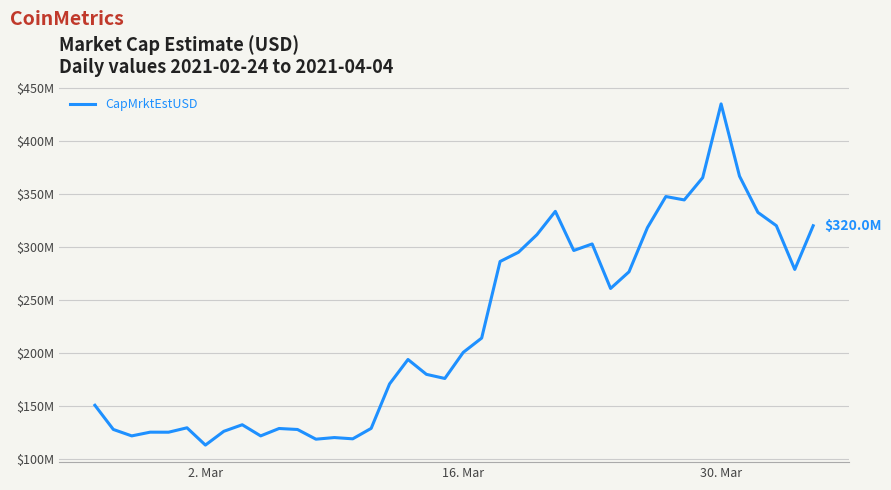

Which label corresponds to the largest value in the chart?

30. Mar